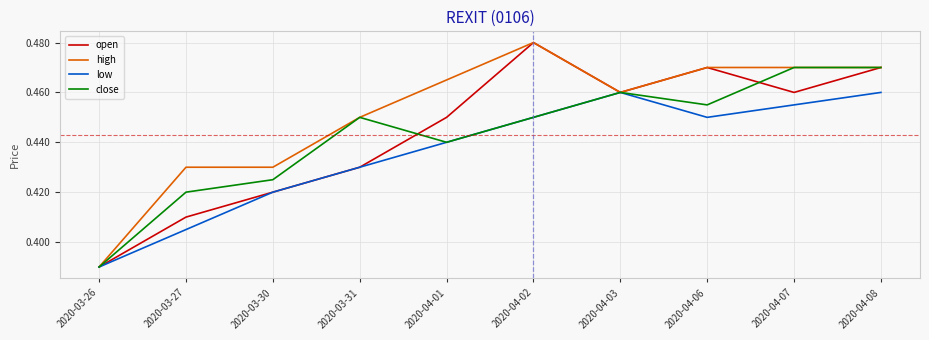

In close, how many points are lower than both neighbors (excluding endpoints)?

2